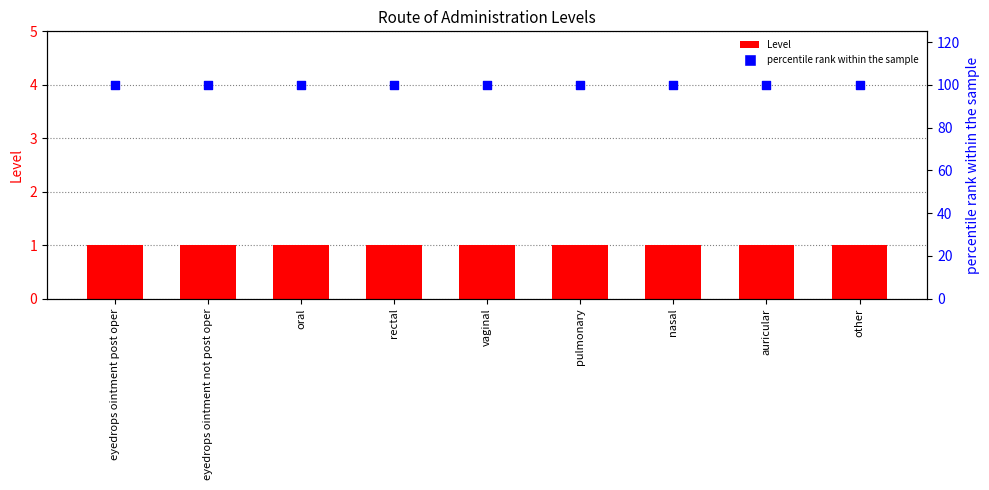

What are all the series names shown in the legend?

Level, percentile rank within the sample